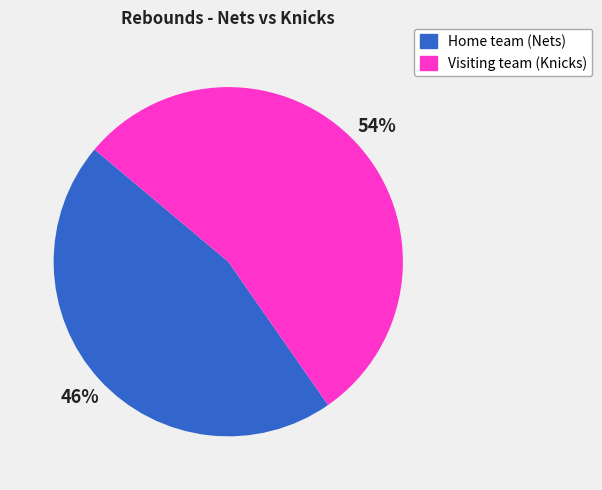

How many slices are in this pie chart?

2